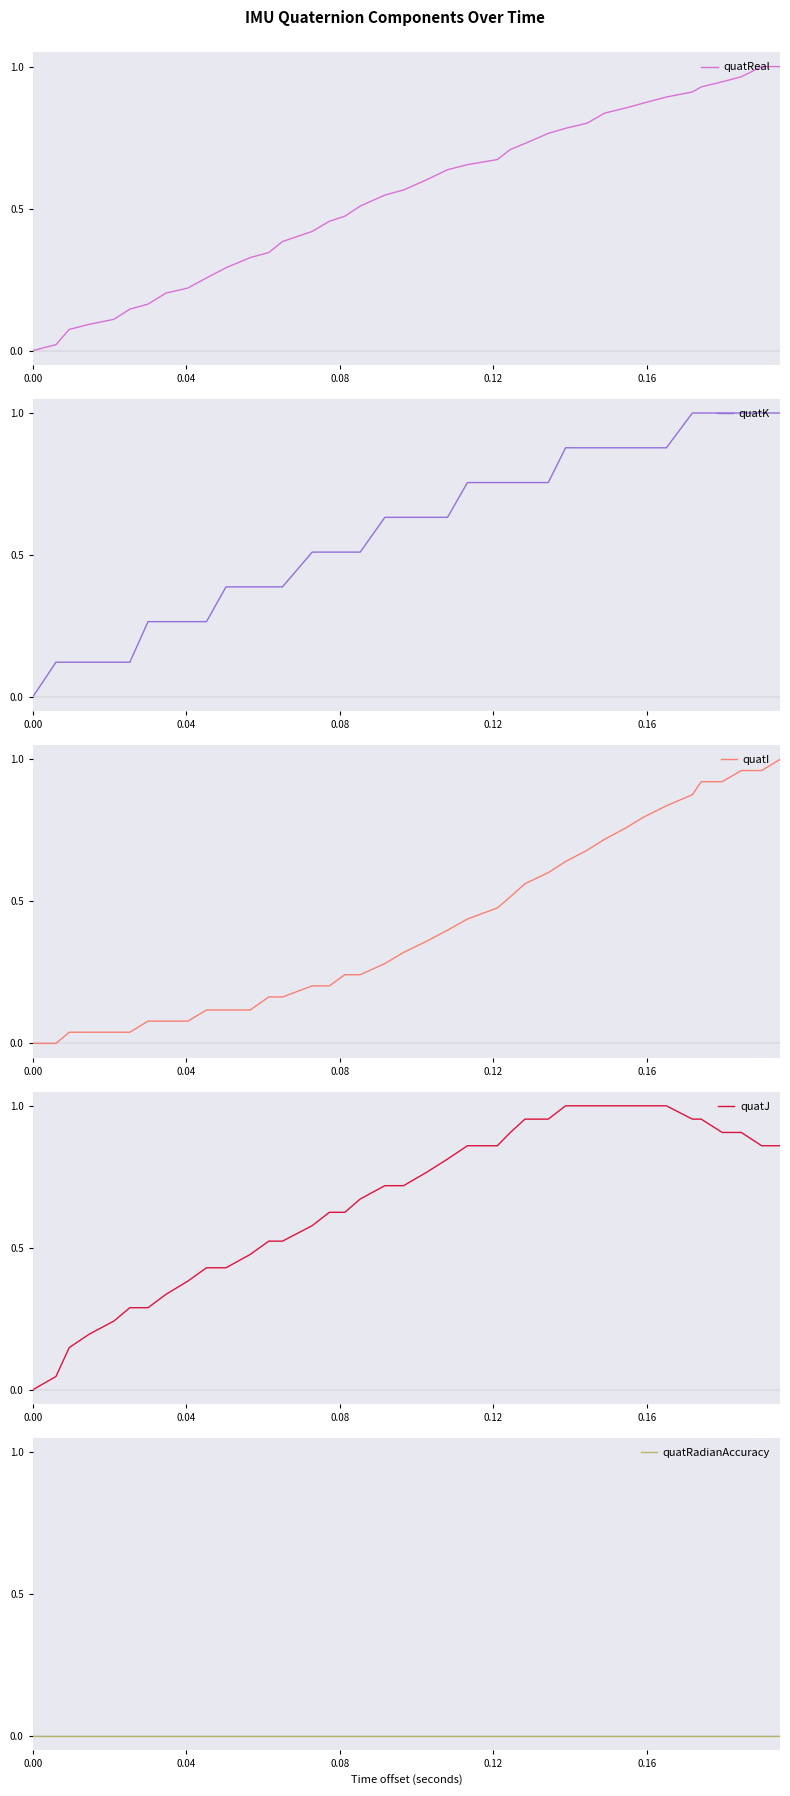

How many values in the quatI series exceed 0?

37